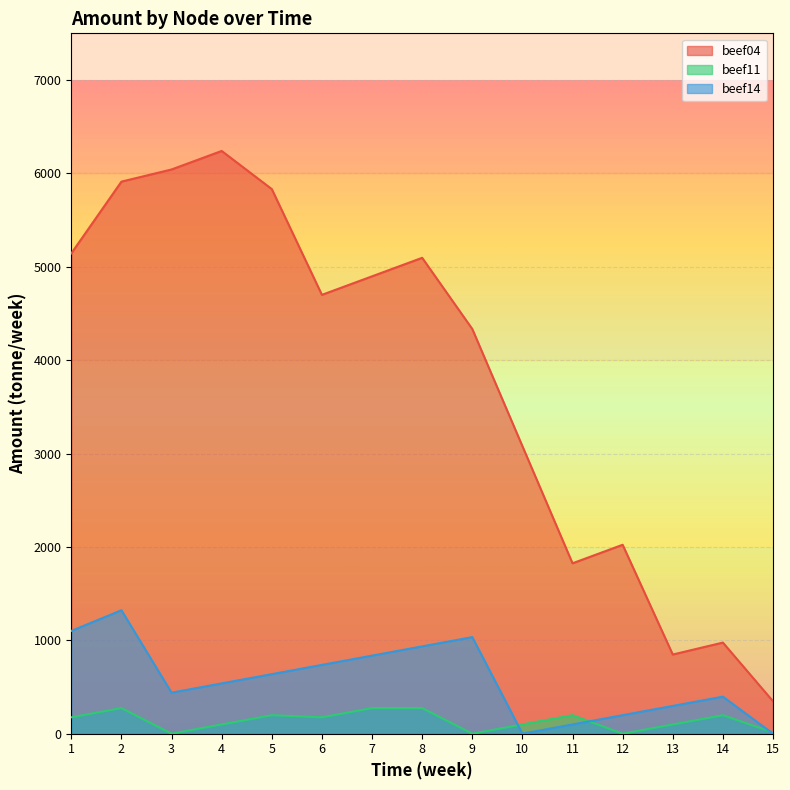

At 6, list the series in order from largest to smallest.

beef04, beef14, beef11